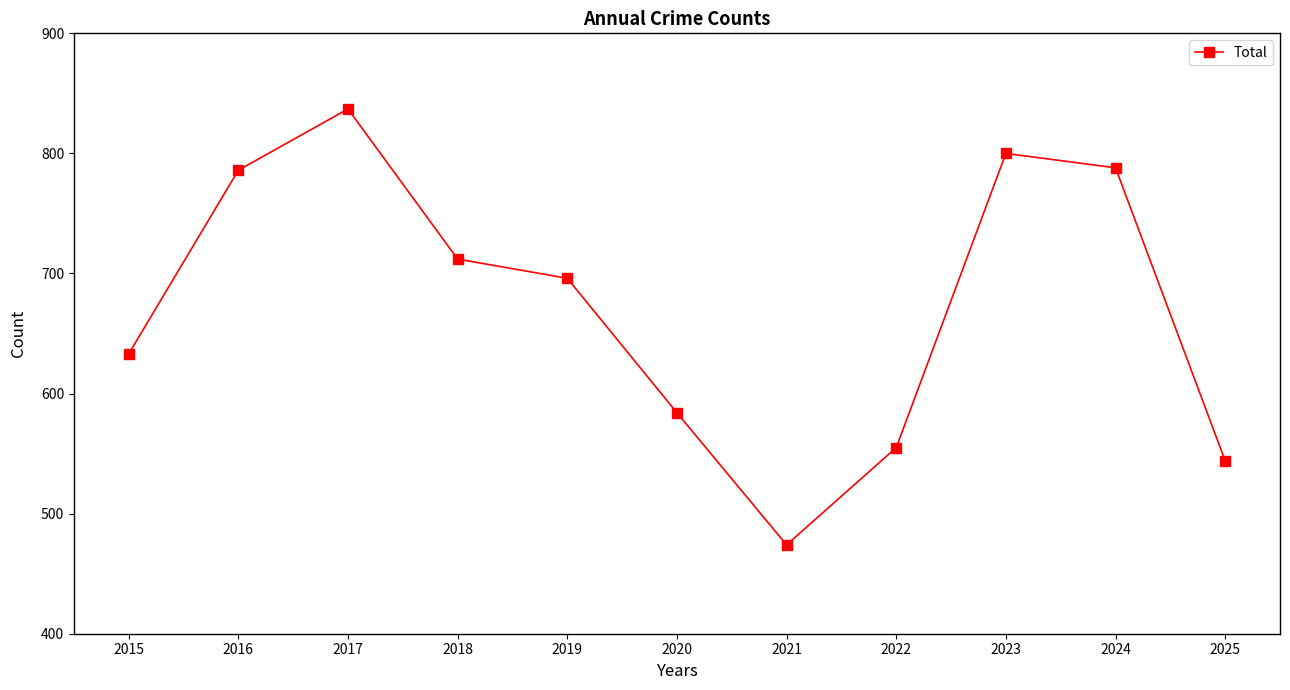

Is it true that the value at 2019 is 696?

True